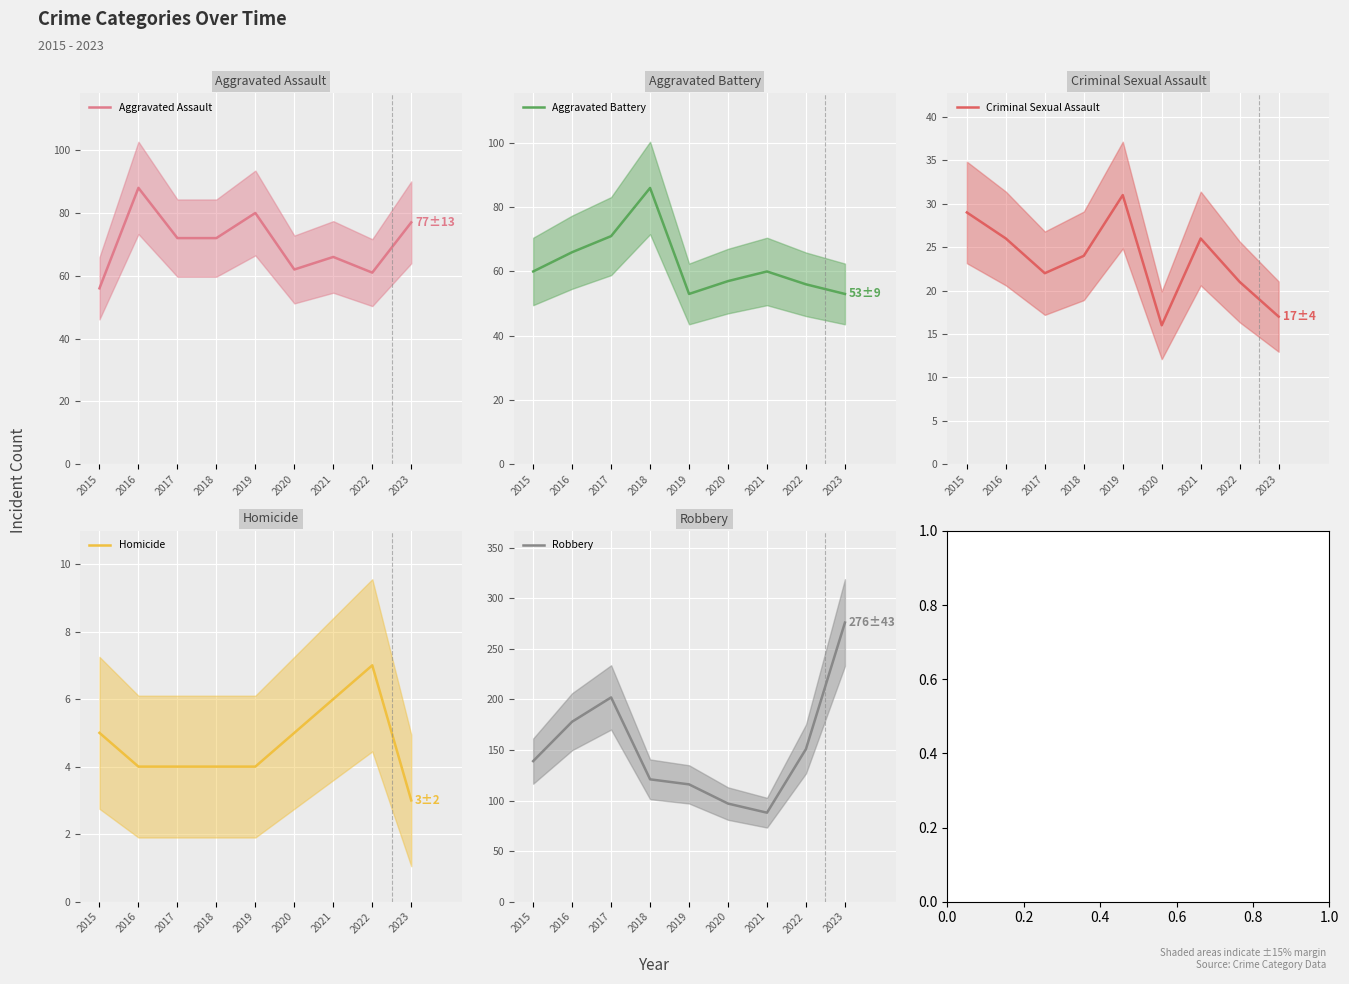

Count the number of categories in the chart.

9